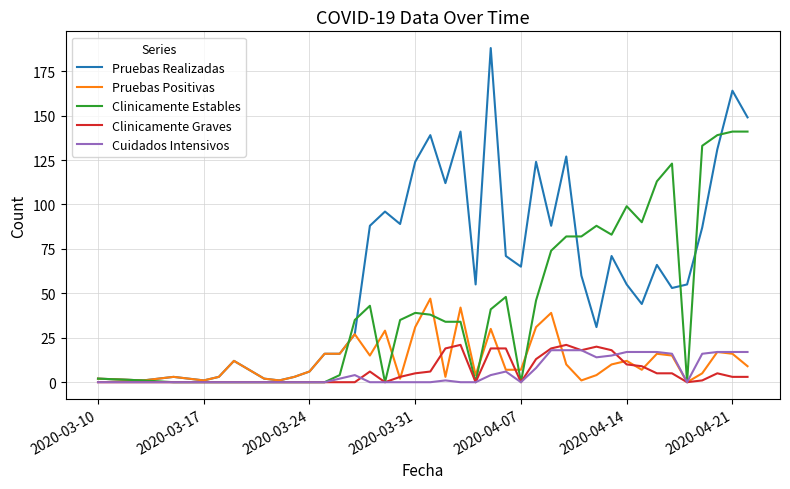

Which series has the largest total across all categories?

Pruebas Realizadas